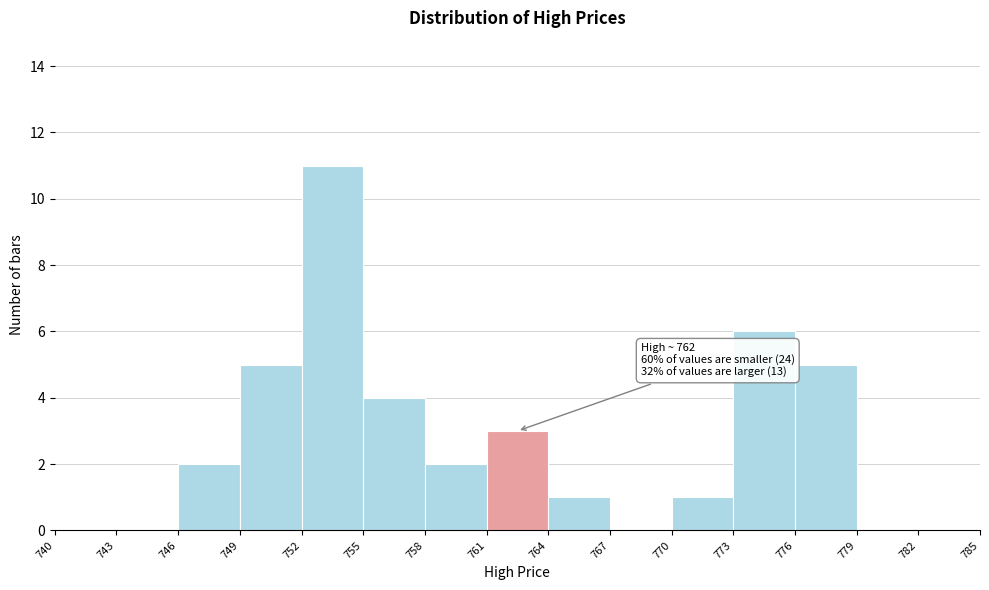

Which range on the x-axis has the tallest bar?

752 to 755